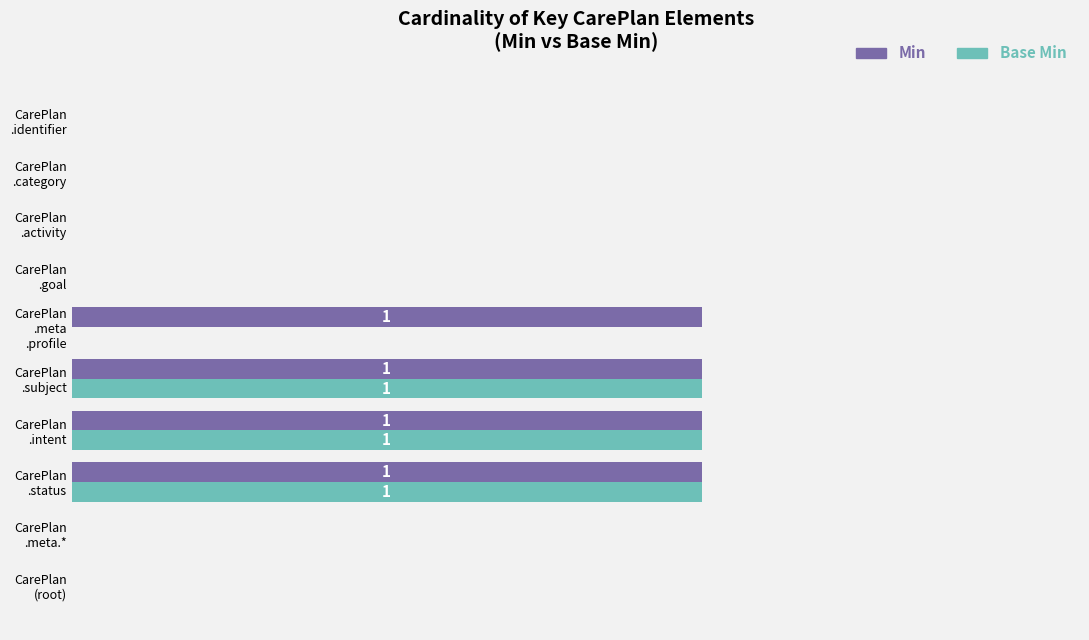

Which series has the largest range (max minus min)?

Min